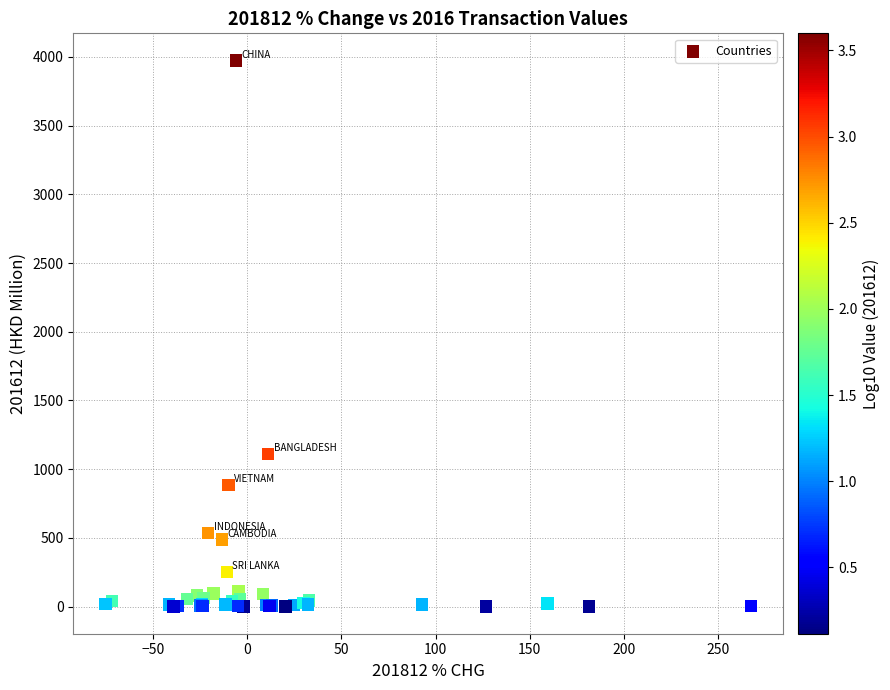

What Y value in the scatter plot is closest to 1987?

1109.8